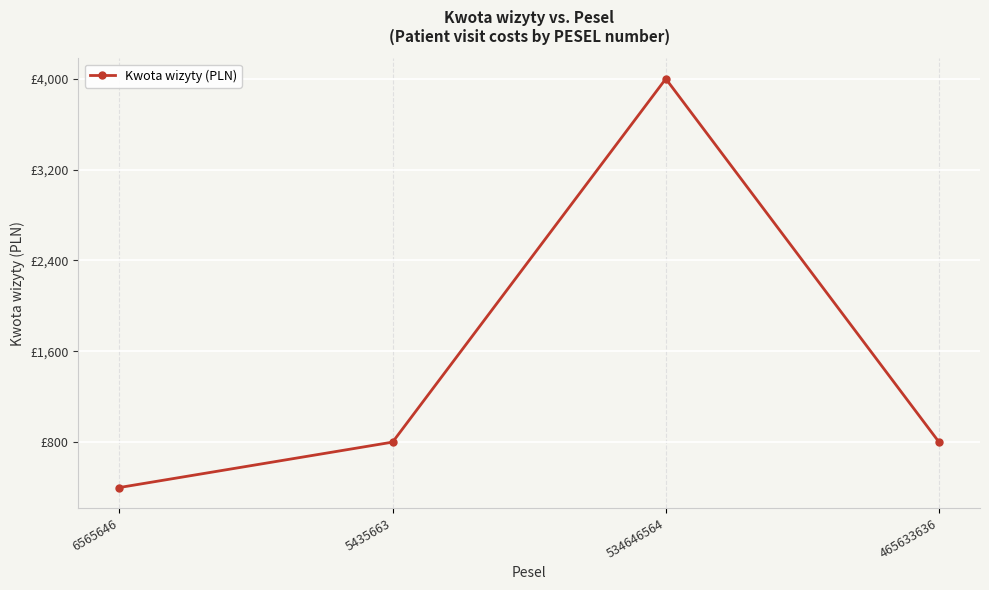

Approximately how many times larger is the value at 465633636 compared to 5435663?

1.0